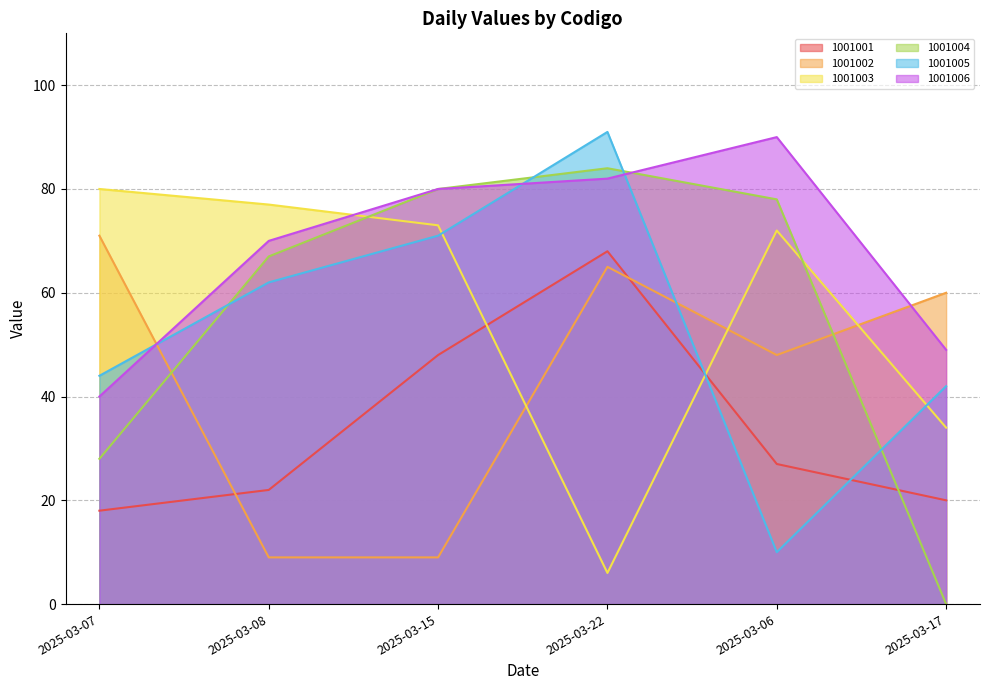

At which label does 1001006 first exceed 80?

2025-03-22